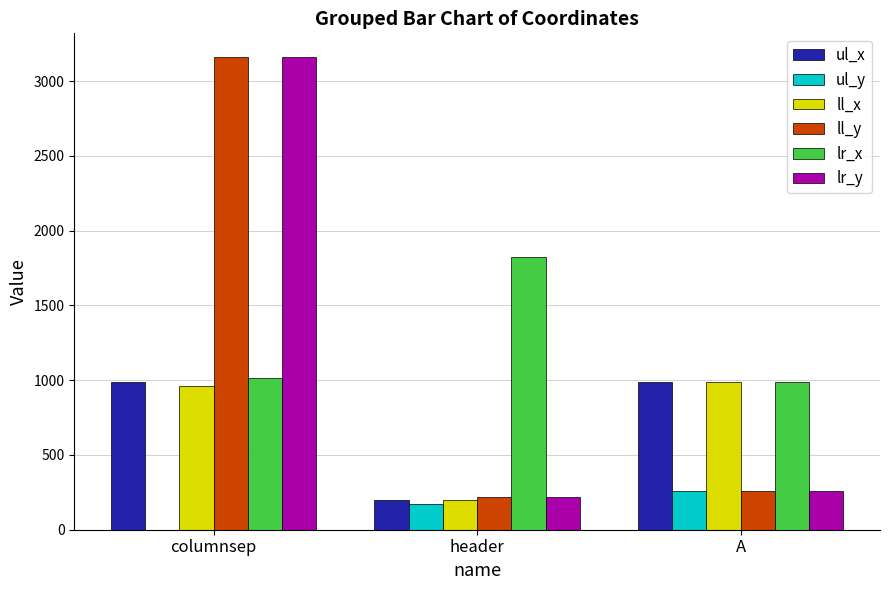

What is the sum of all lr_y values?

3644